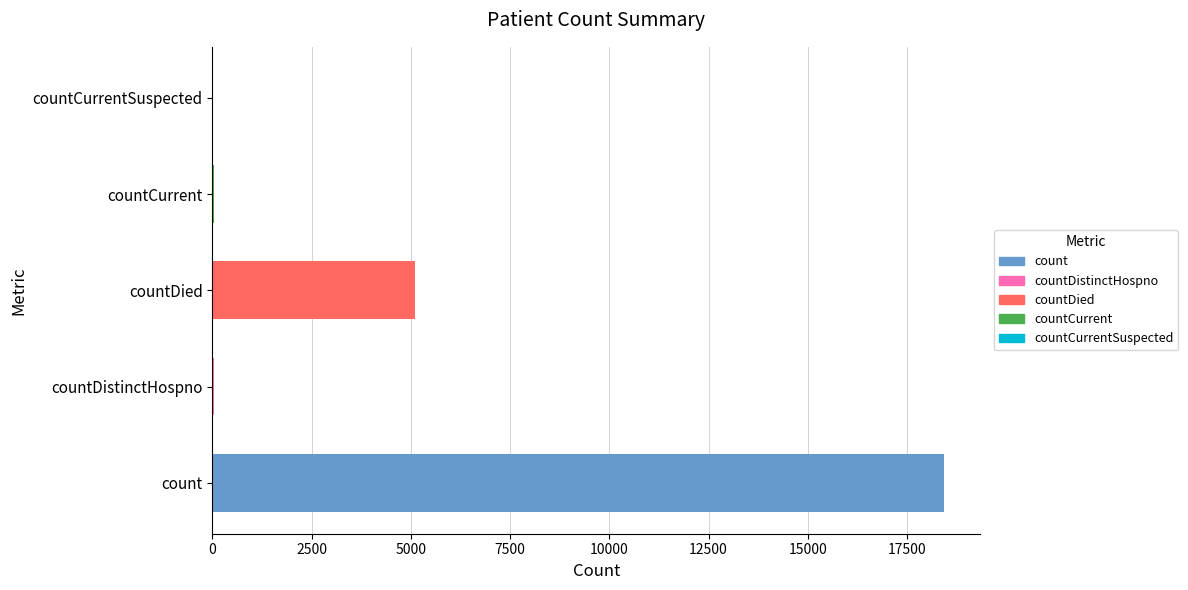

Where is the data nearest to the value 9210?

countDied